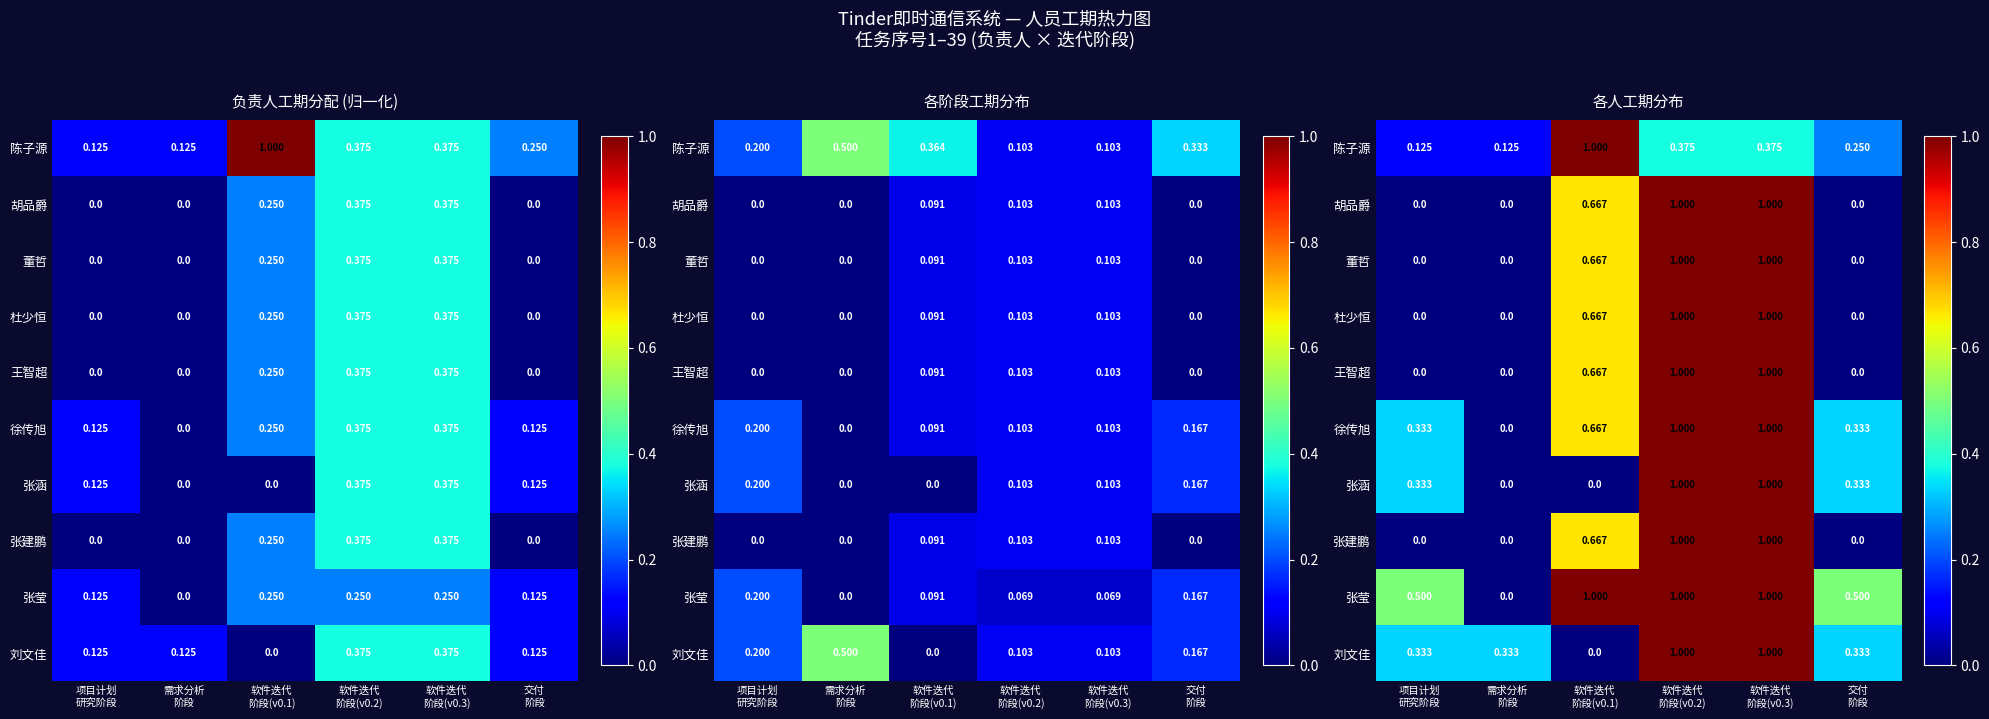

Rank the series at 交付 阶段 from lowest to highest value.

胡品爵, 董哲, 杜少恒, 王智超, 张建鹏, 陈子源, 徐传旭, 张涵, 刘文佳, 张莹